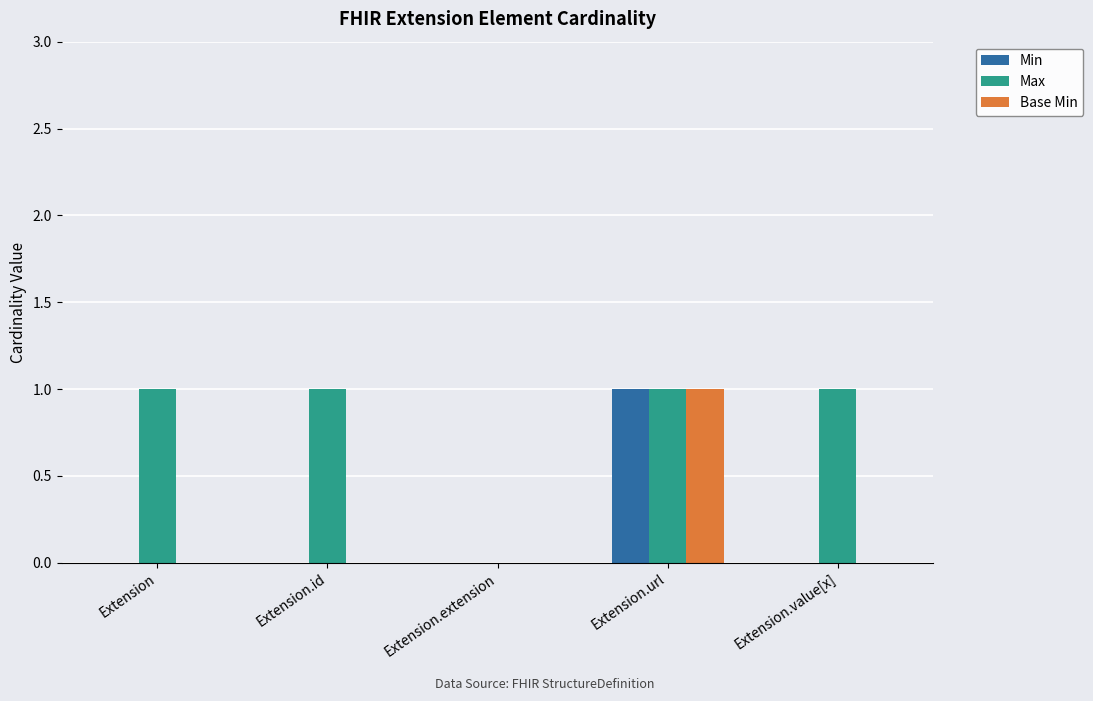

Is the value of Min at Extension.value[x] greater than the value of Max at Extension.url?

No